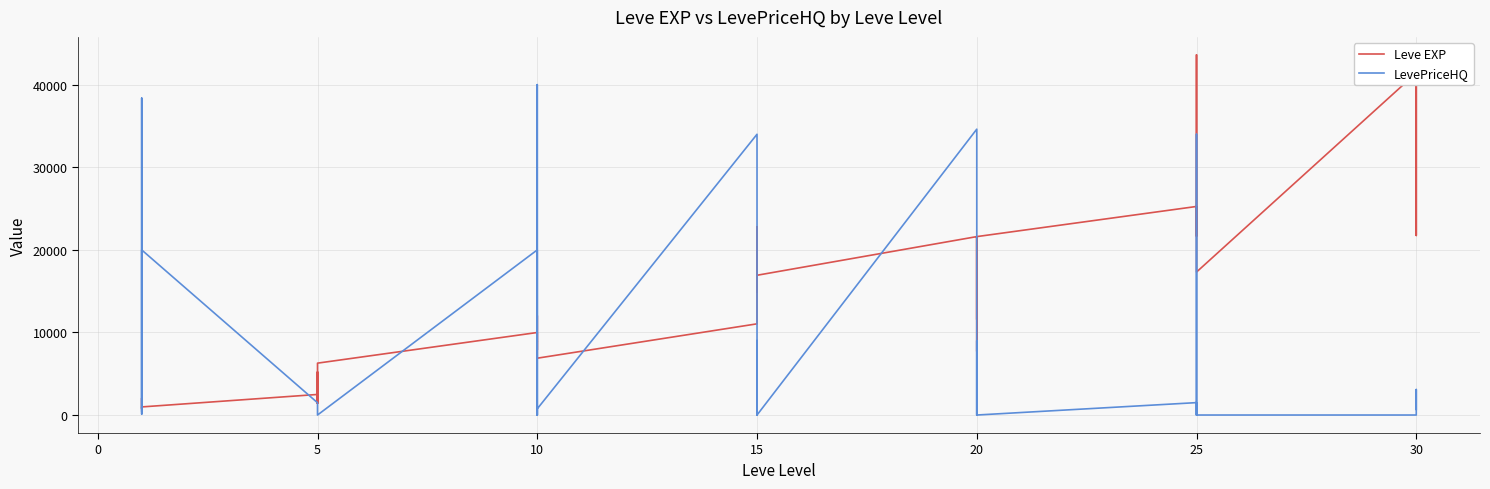

Count the number of data series in this chart.

2